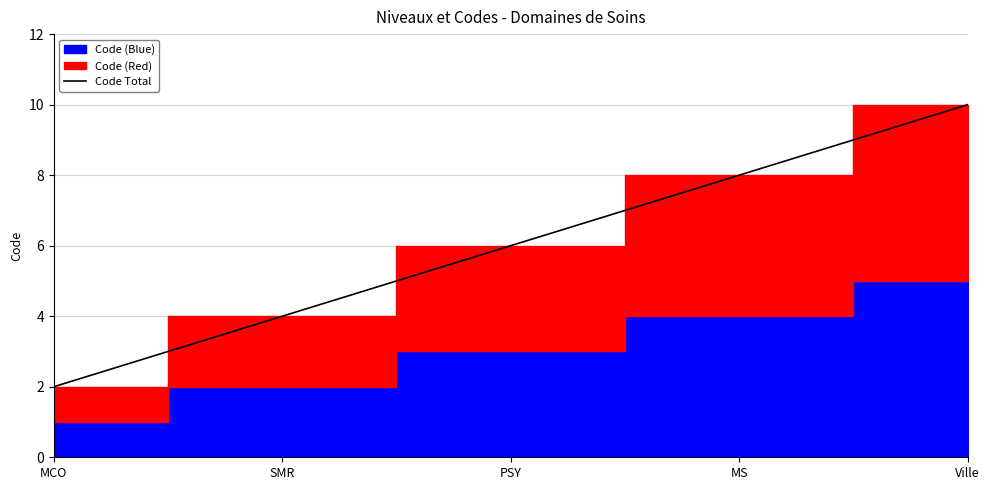

List the labels in order of value, smallest first.

MCO, SMR, PSY, MS, Ville